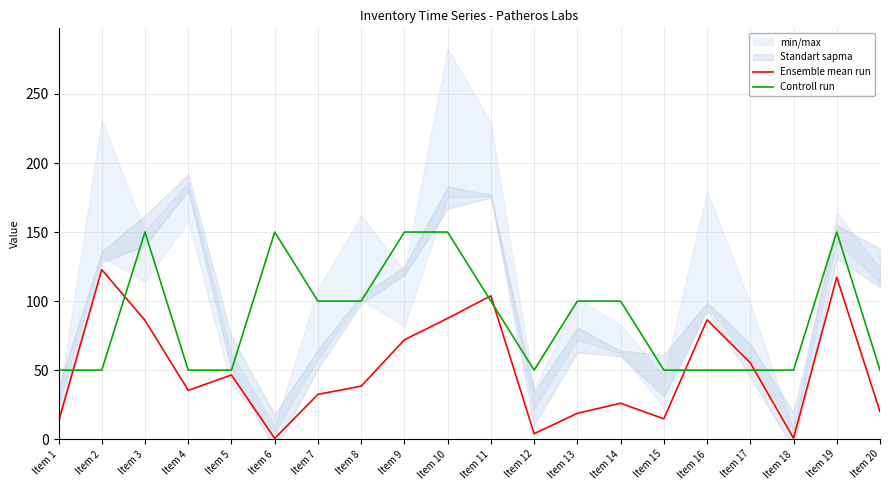

What is the total value across all series at Item 18?

50.7